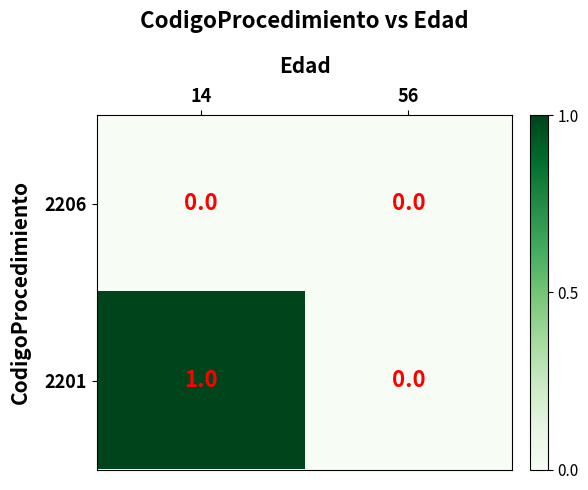

Which series changed the most between 14 and 56?

2201